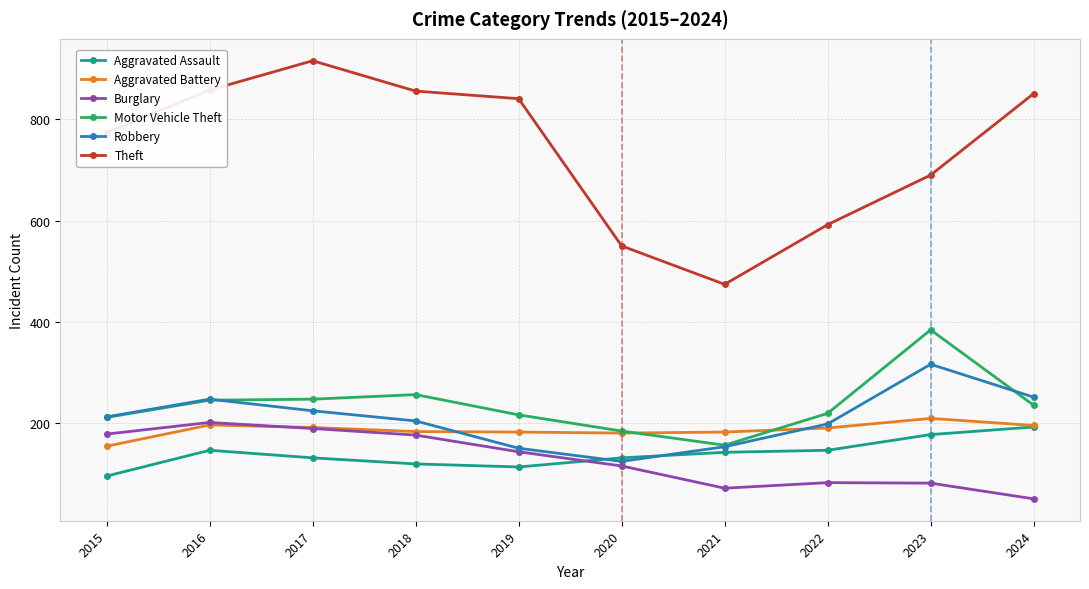

True or false: Motor Vehicle Theft and Burglary intersect in this chart.

False